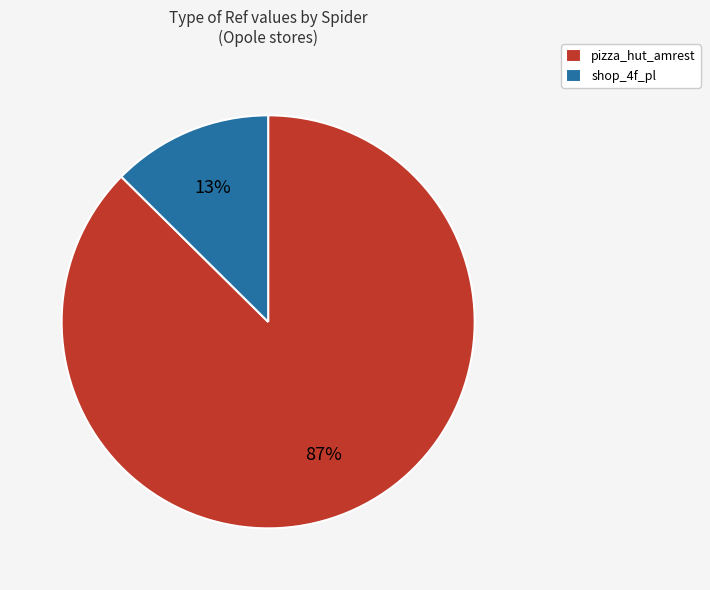

Which has a higher value, shop_4f_pl or pizza_hut_amrest?

pizza_hut_amrest